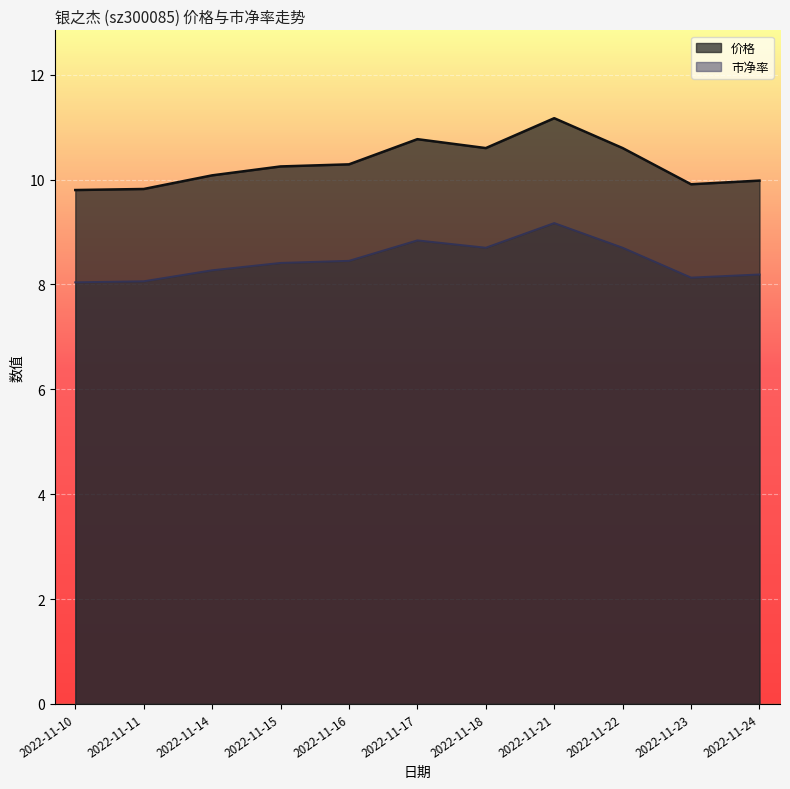

List the series in order of their peak value, lowest first.

市净率, 价格